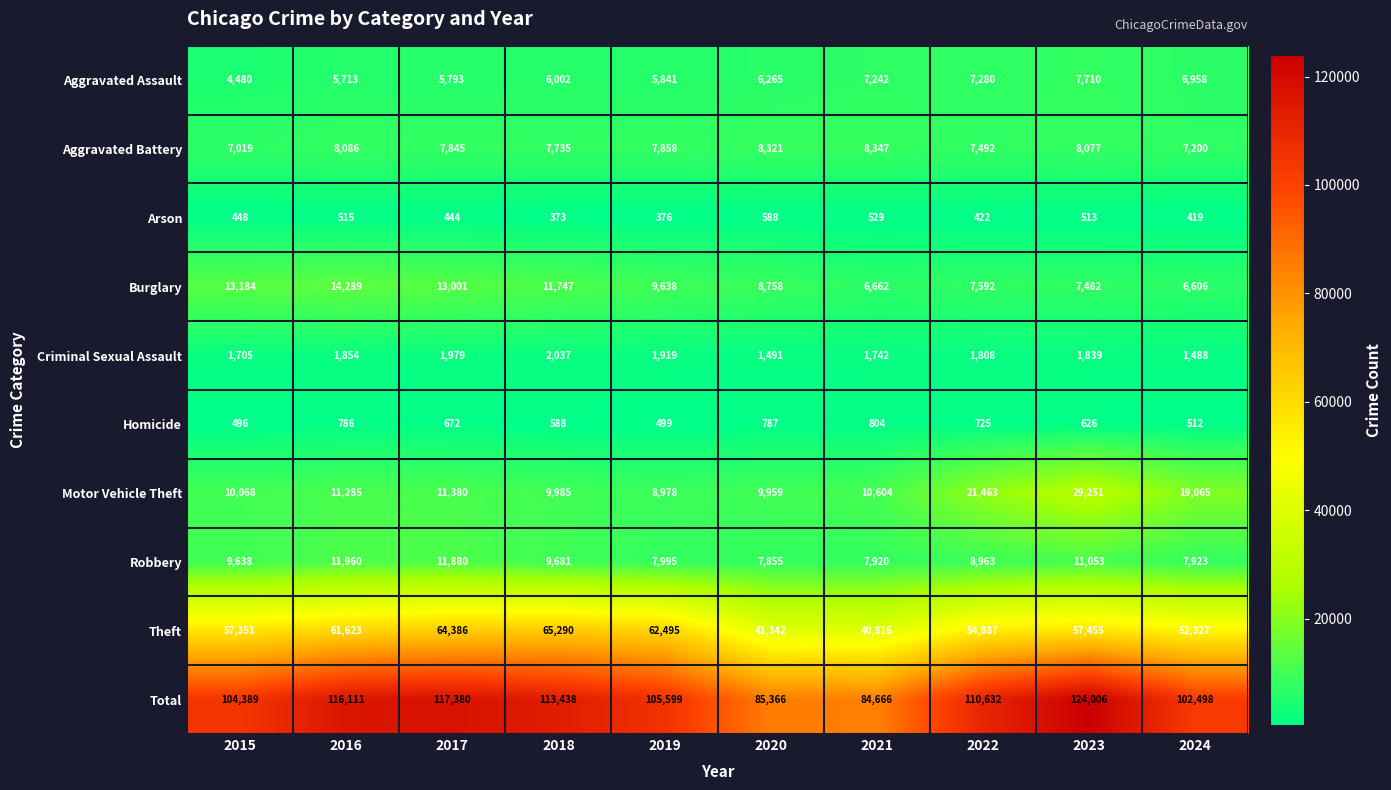

Which series has the largest total across all categories?

Total